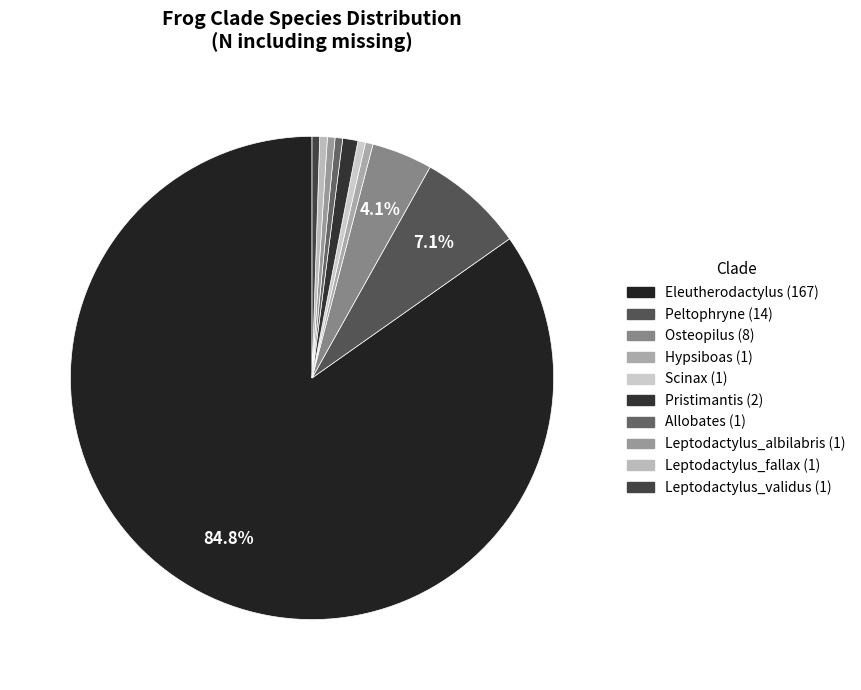

Is Osteopilus the majority of the pie?

No